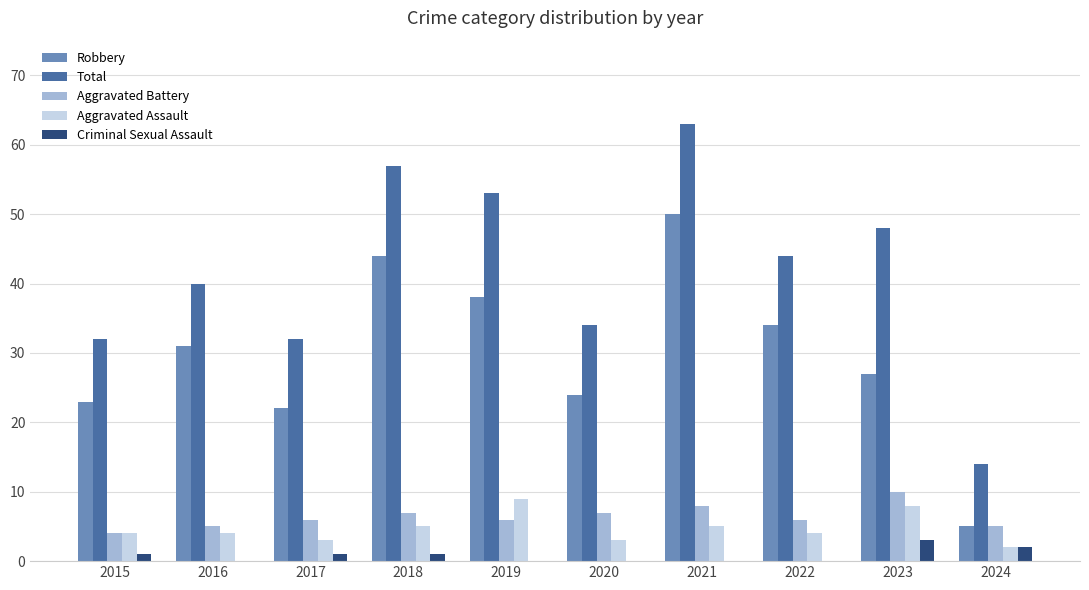

What is the sum of all Aggravated Battery values?

64